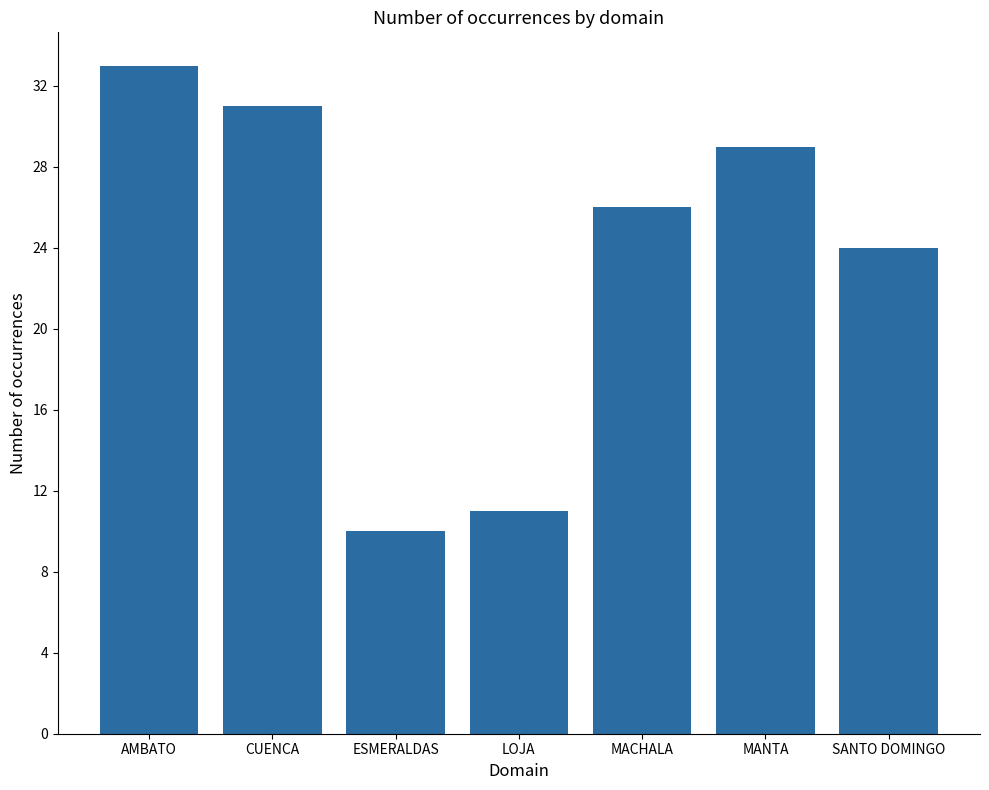

Approximately how many times larger is the value at LOJA compared to AMBATO?

0.3